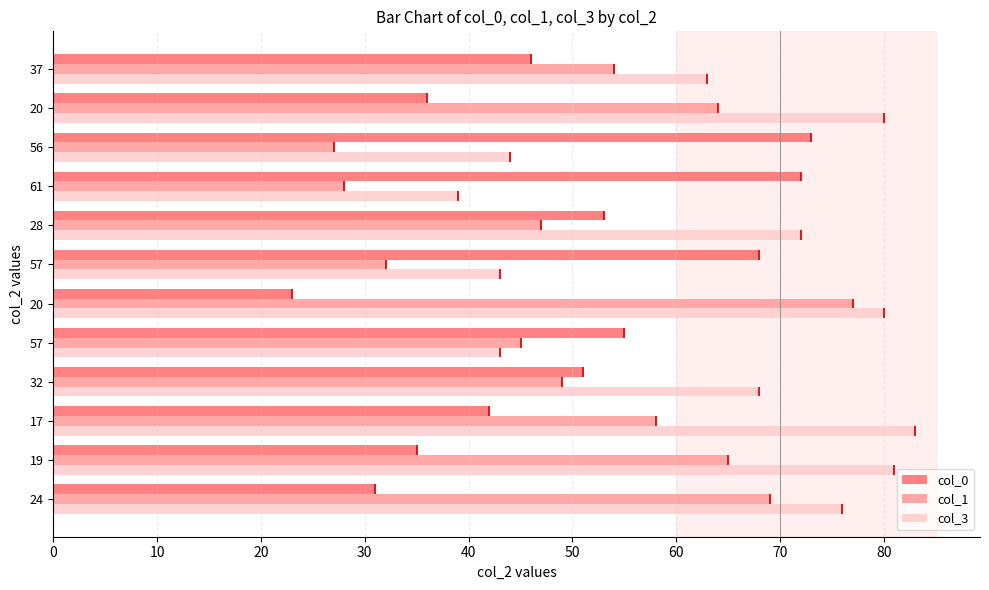

Rank the series at 28 from highest to lowest value.

col_3, col_0, col_1